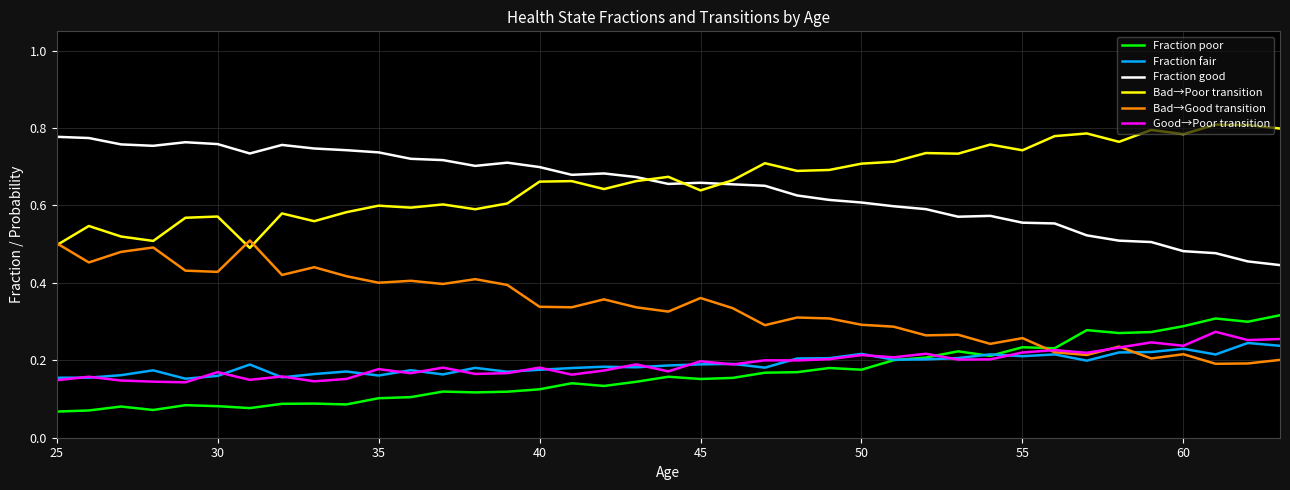

True or false: Bad→Good transition and Fraction good cross at least once.

False